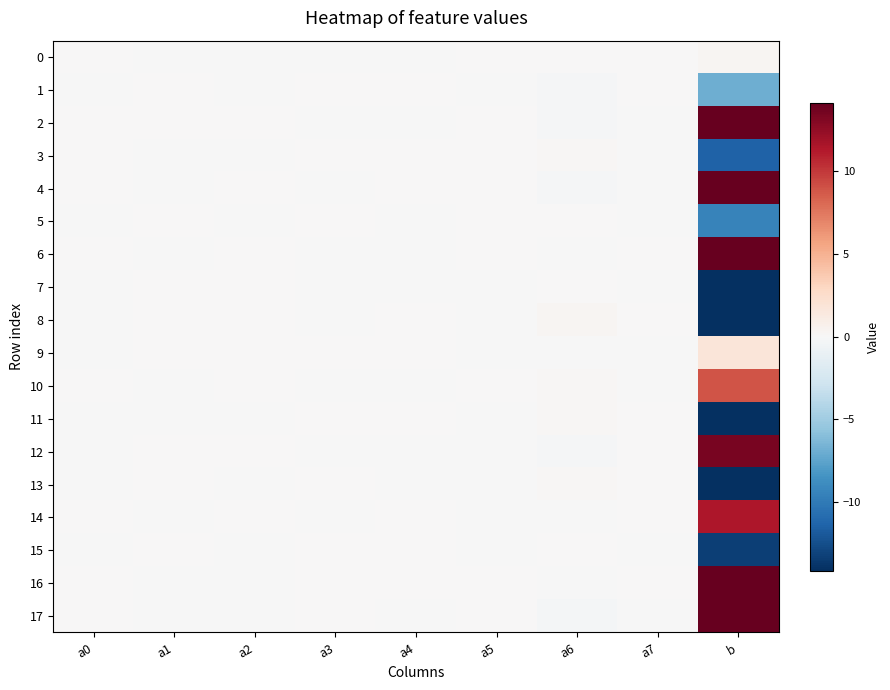

At how many categories does at least one series exceed 25?

1